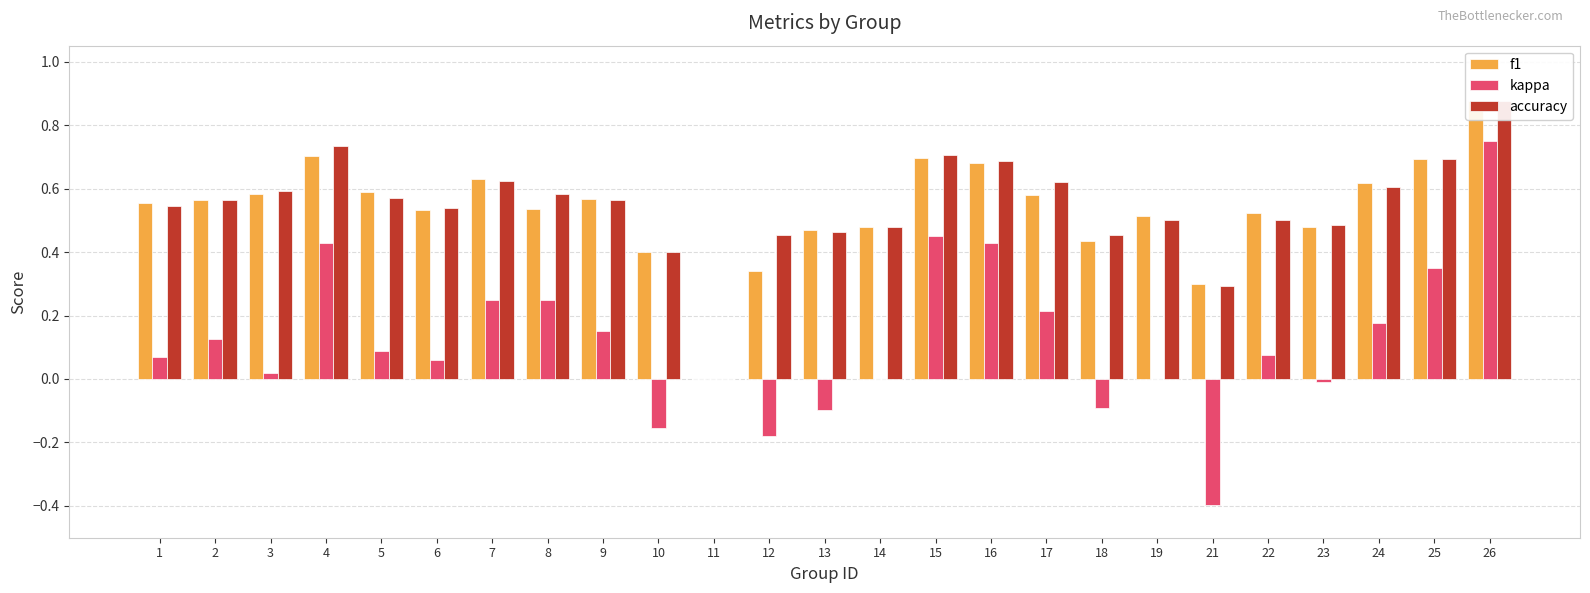

Reading left to right, list all the values displayed in this chart.

f1: 1=0.6	2=0.6	3=0.6	4=0.7	5=0.6	6=0.5	7=0.6	8=0.5	9=0.6	10=0.4	11=0.0	12=0.3	13=0.5	14=0.5	15=0.7	16=0.7	17=0.6	18=0.4	19=0.5	21=0.3	22=0.5	23=0.5	24=0.6	25=0.7	26=0.9
kappa: 1=0.1	2=0.1	3=0.0	4=0.4	5=0.1	6=0.1	7=0.2	8=0.2	9=0.2	10=-0.2	11=0.0	12=-0.2	13=-0.1	14=0.0	15=0.5	16=0.4	17=0.2	18=-0.1	19=0.0	21=-0.4	22=0.1	23=-0.0	24=0.2	25=0.3	26=0.8
accuracy: 1=0.5	2=0.6	3=0.6	4=0.7	5=0.6	6=0.5	7=0.6	8=0.6	9=0.6	10=0.4	11=0.0	12=0.5	13=0.5	14=0.5	15=0.7	16=0.7	17=0.6	18=0.5	19=0.5	21=0.3	22=0.5	23=0.5	24=0.6	25=0.7	26=0.9